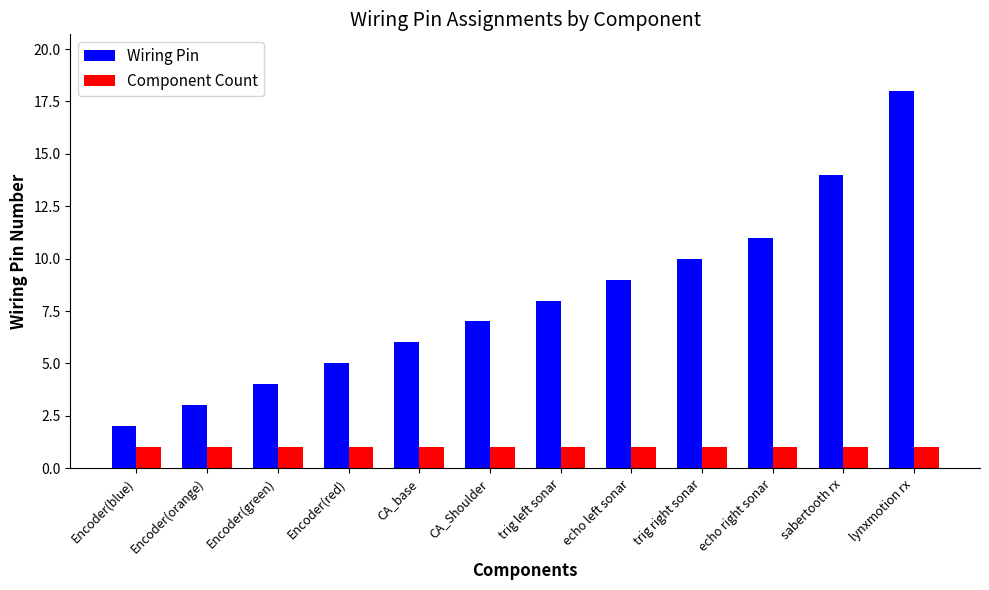

Reading left to right, extract all data points from this chart.

Wiring Pin: 2	3	4	5	6	7	8	9	10	11	14	18
Component Count: 1	1	1	1	1	1	1	1	1	1	1	1